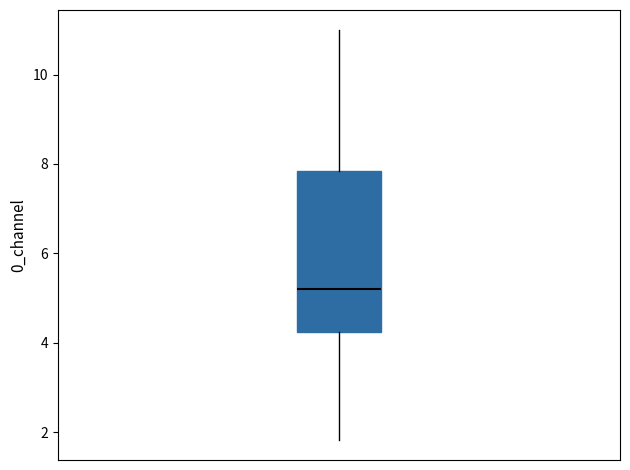

Read this box plot against the y-axis: the position of the median line, the range covered by the box, and the ends of both whiskers. The values are not printed on the chart, so give them approximately, as read against the axis.

median 5.2, box 4.2 to 7.8, whiskers 1.8 to 11.0